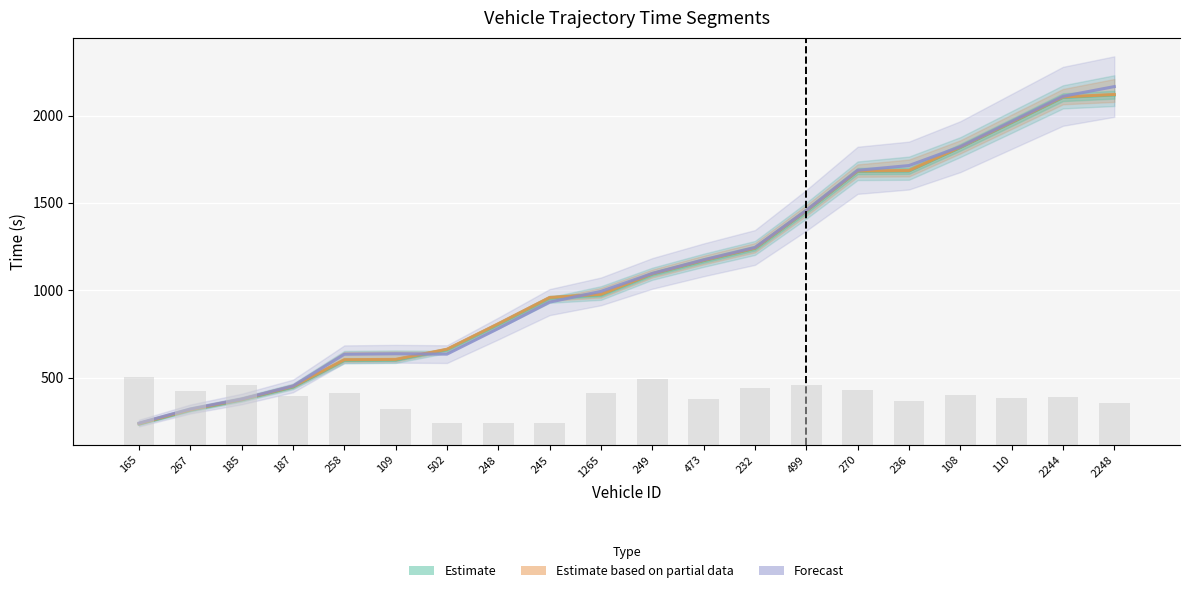

What is the value of the mid (Partial) bar at the 13th from the left?

1241.4